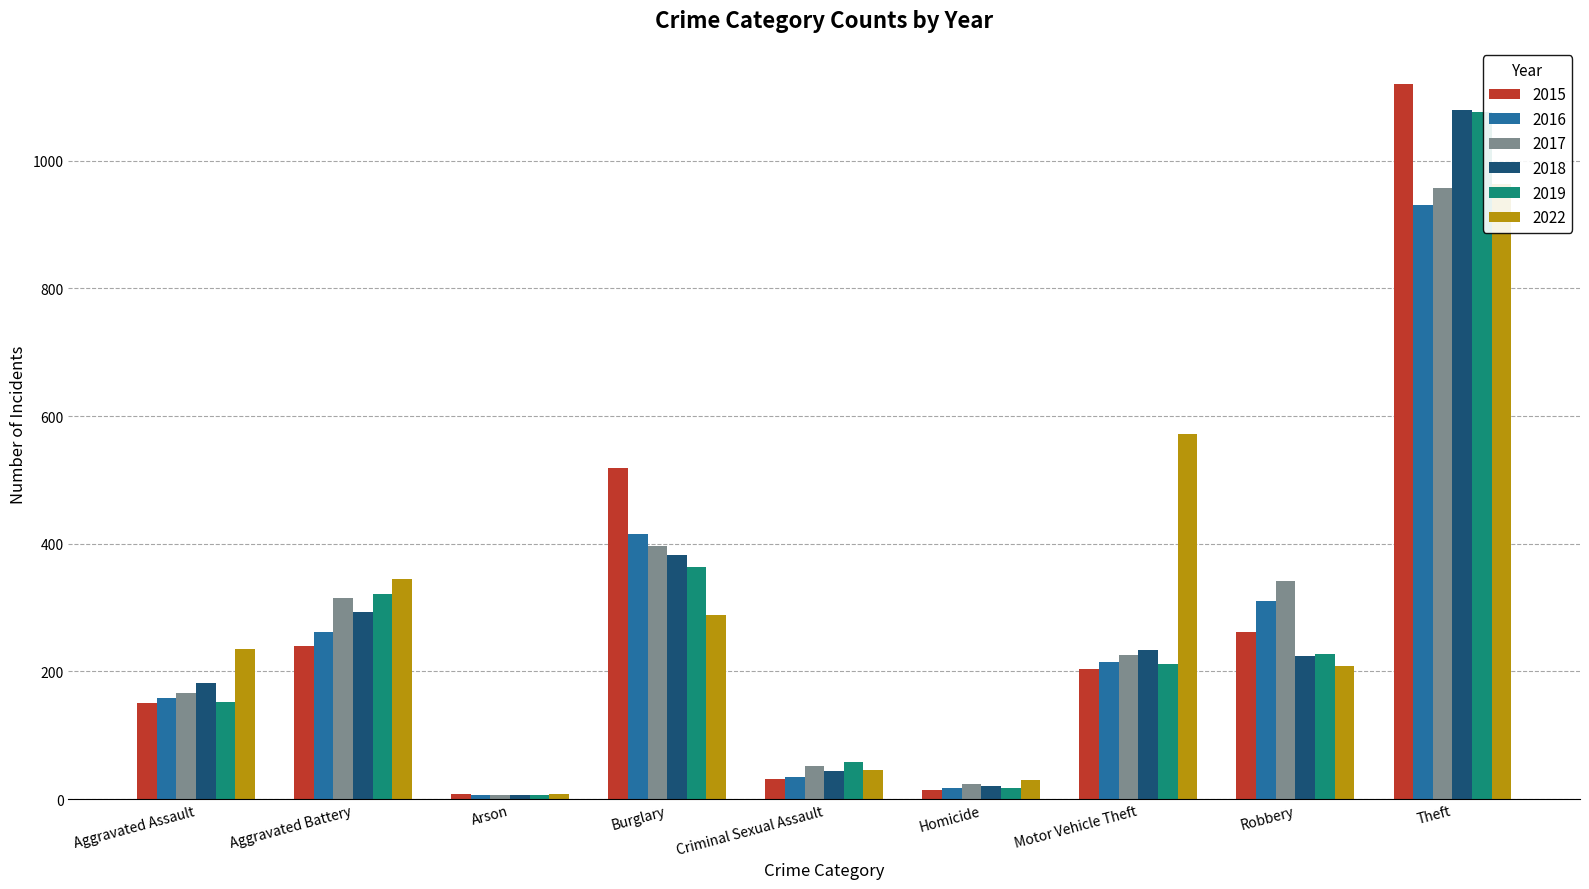

Which series has the widest spread of values?

2015